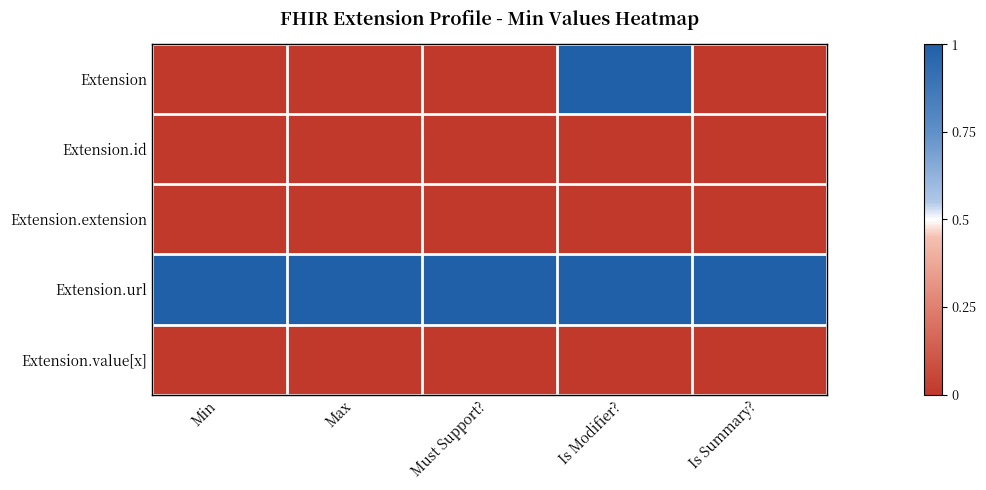

At which label does Extension.id reach its minimum?

Min